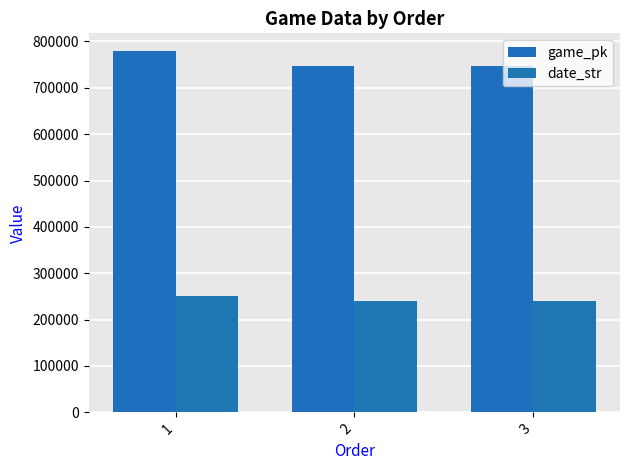

The game_pk series shows 247989 at 2. True or false?

False